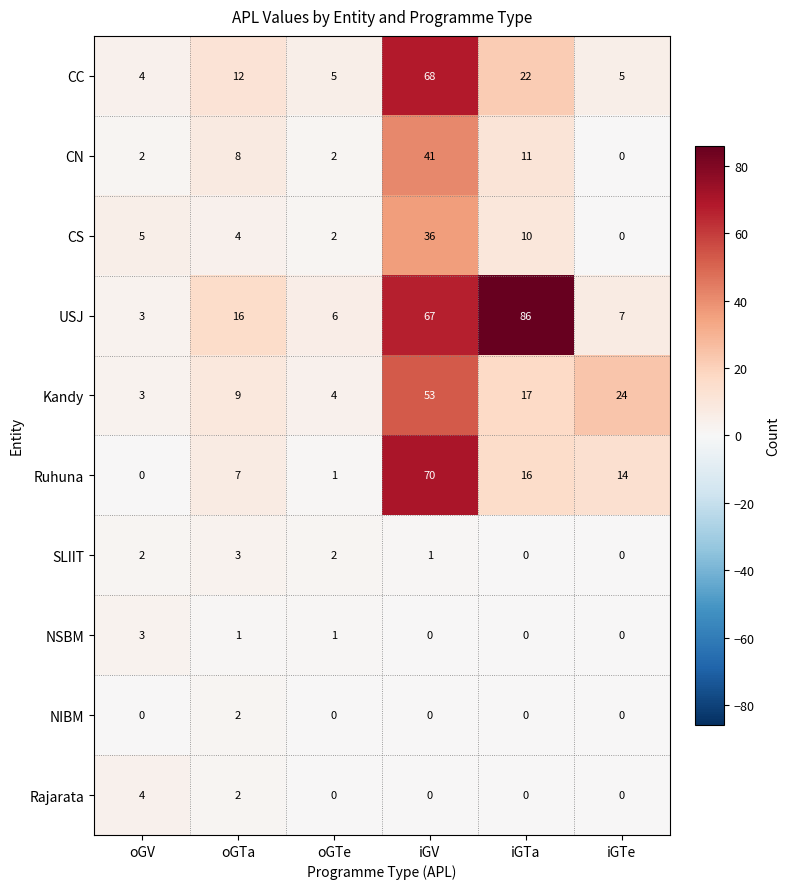

What is the maximum value shown in the chart?

86